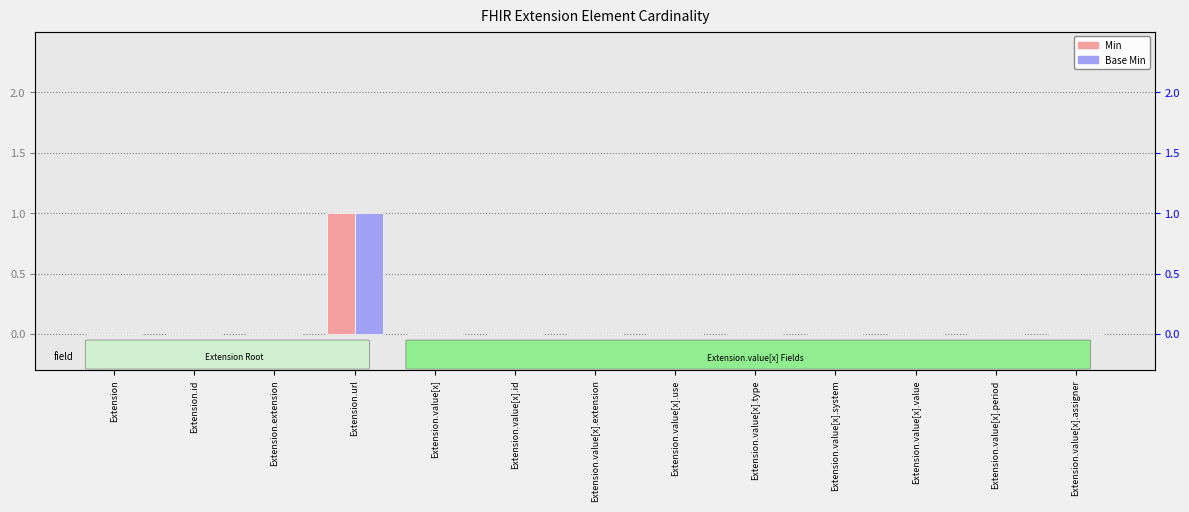

How many groups of bars are there?

13